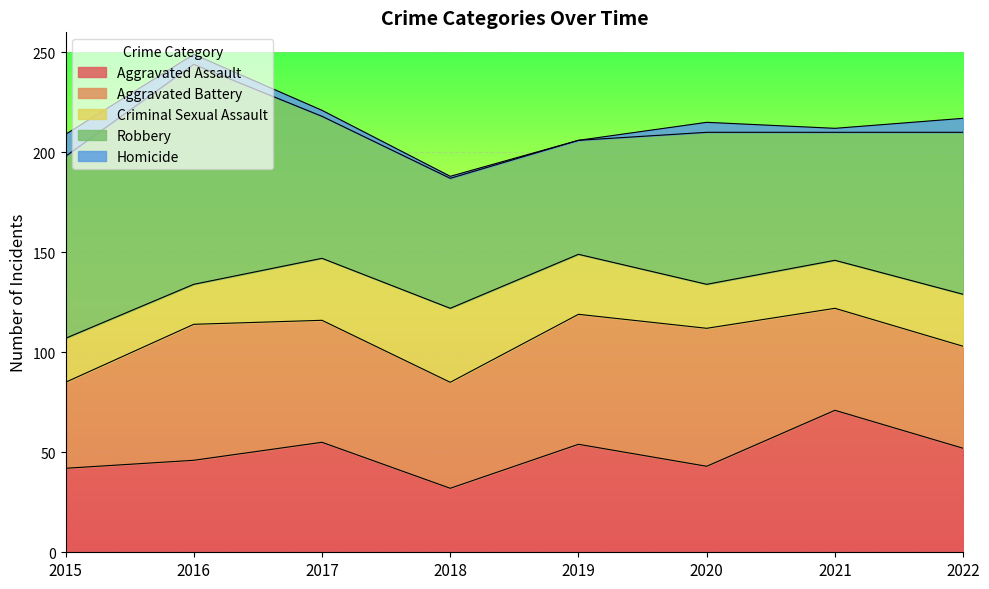

At which category does the chart reach its peak across all series?

2016